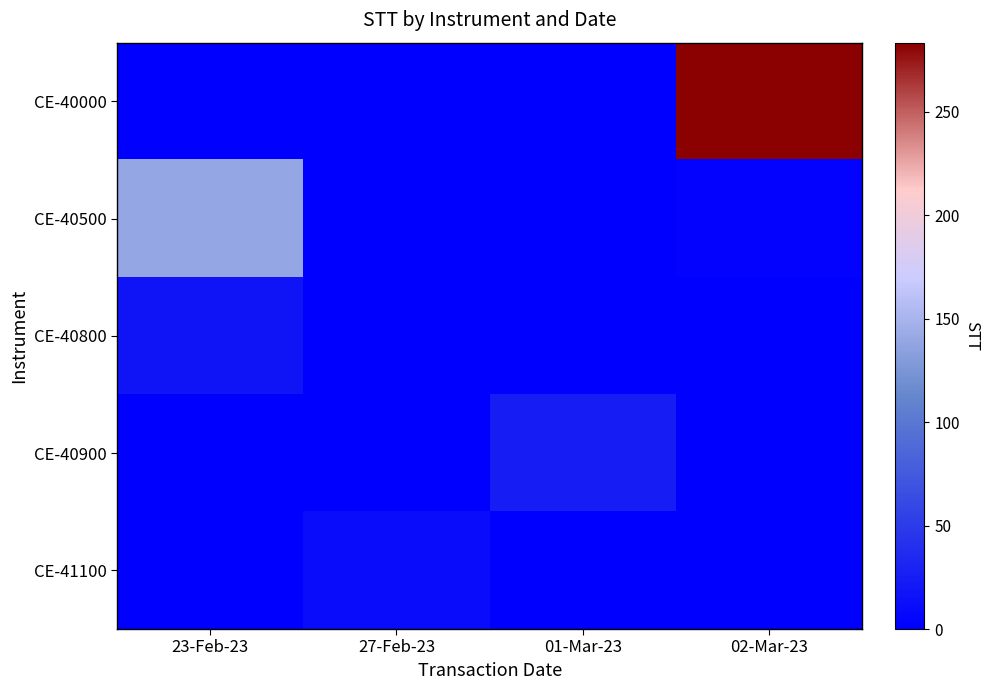

Reading left to right, list all the values displayed in this chart.

CE-40000: 23-Feb-23=0.0	27-Feb-23=0.0	01-Mar-23=0.0	02-Mar-23=283.5
CE-40500: 23-Feb-23=139.4	27-Feb-23=0.0	01-Mar-23=0.0	02-Mar-23=3.3
CE-40800: 23-Feb-23=16.7	27-Feb-23=0.0	01-Mar-23=0.0	02-Mar-23=1.1
CE-40900: 23-Feb-23=0.0	27-Feb-23=0.0	01-Mar-23=24.5	02-Mar-23=0.0
CE-41100: 23-Feb-23=0.0	27-Feb-23=10.1	01-Mar-23=0.0	02-Mar-23=0.0